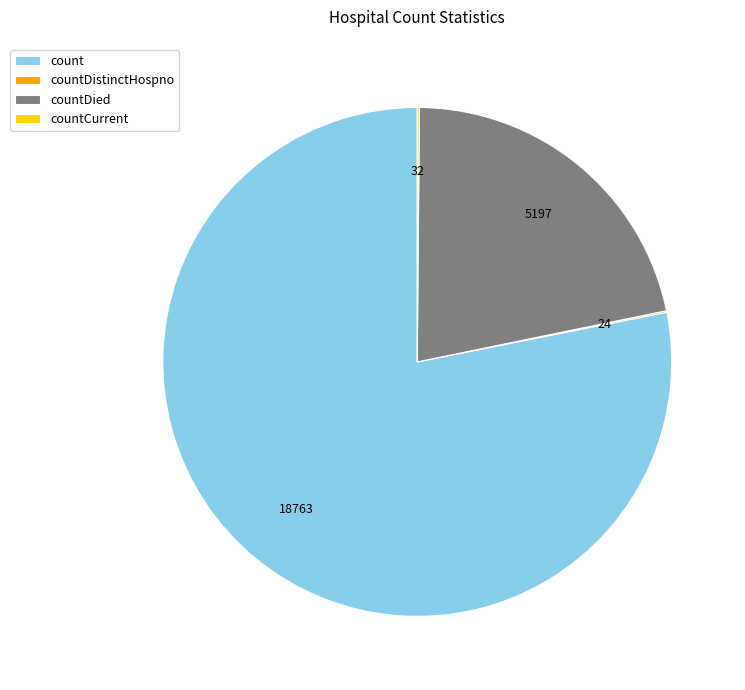

Which category accounts for the majority?

count